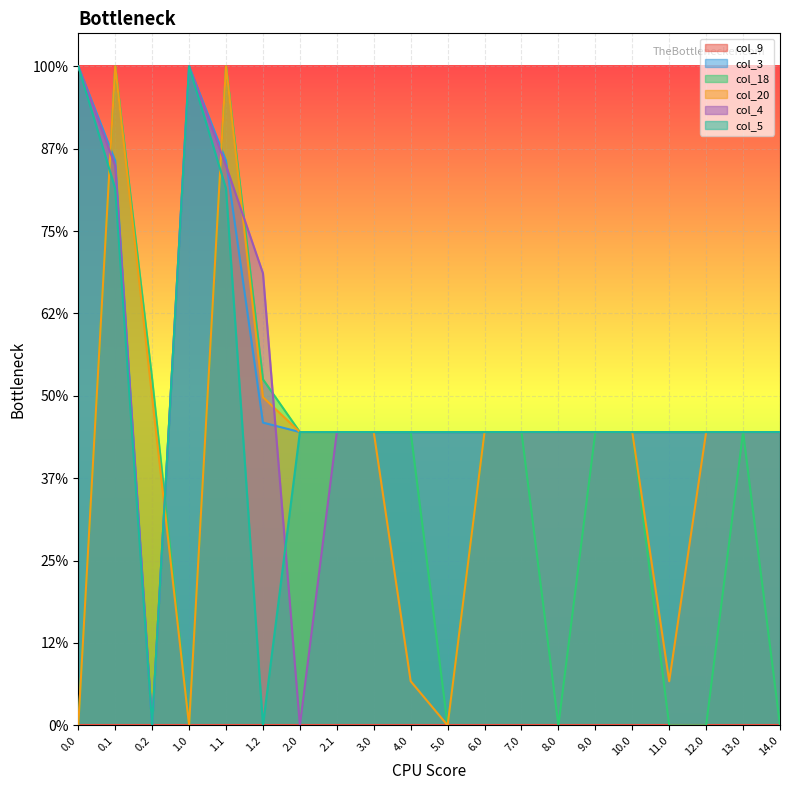

True or false: col_3 and col_4 cross at least once.

True